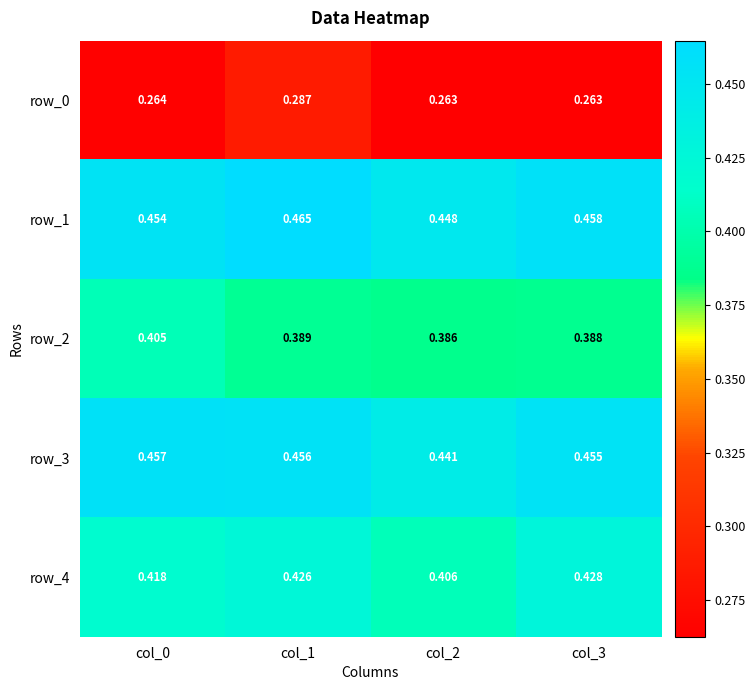

At which category is the sum across all series the highest?

col_1